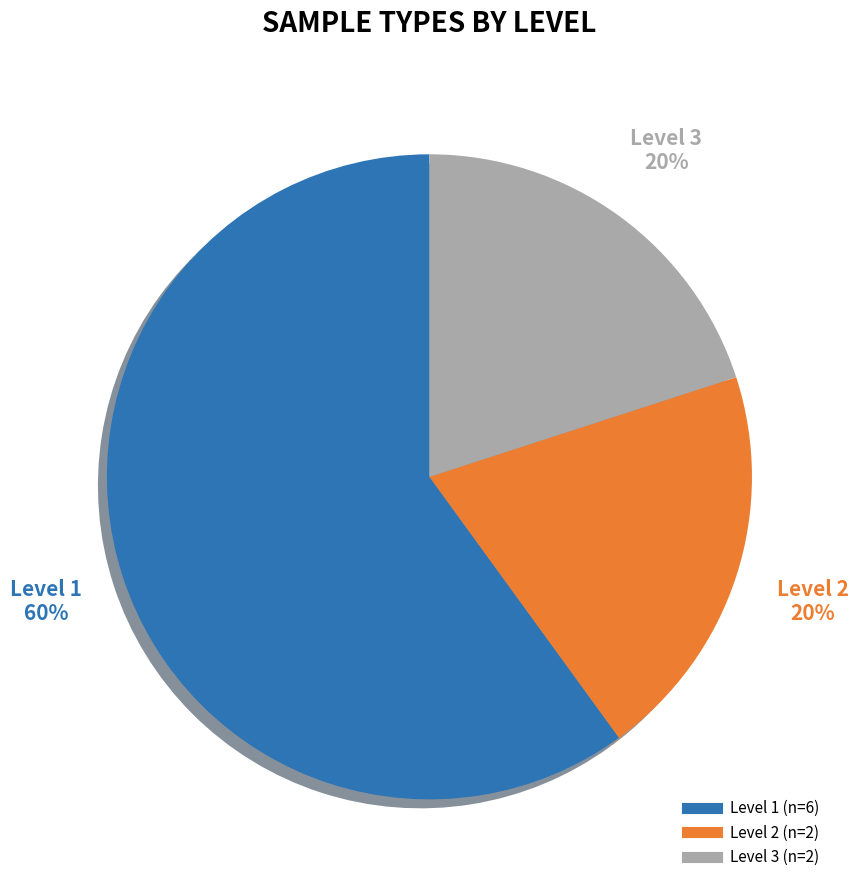

How many slices are in this pie chart?

3